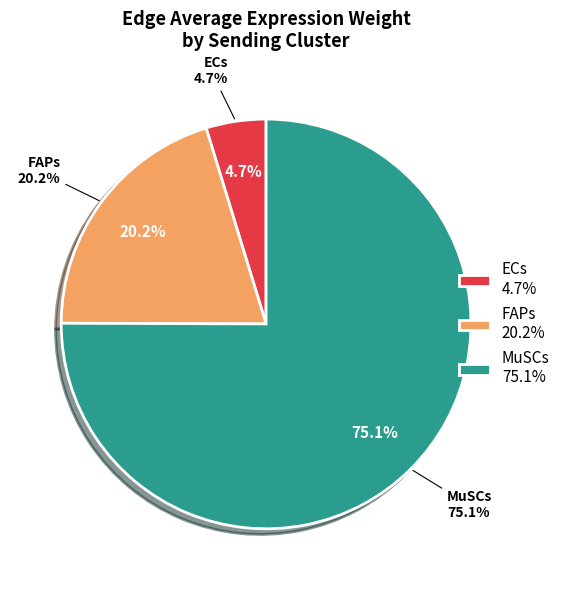

Count the number of slices in the pie.

3